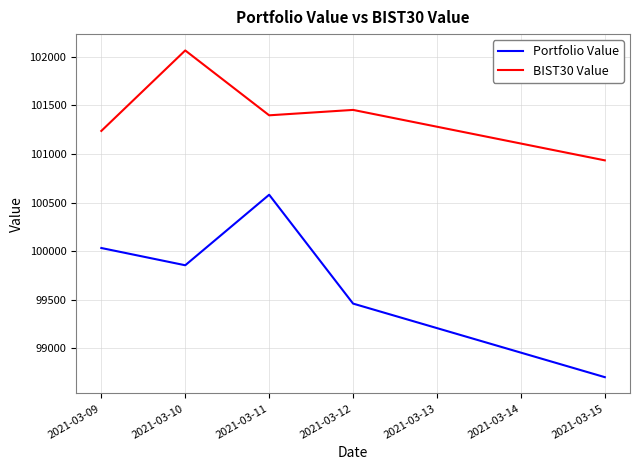

Between 2021-03-09 and 2021-03-12, which series saw the biggest shift?

Portfolio Value